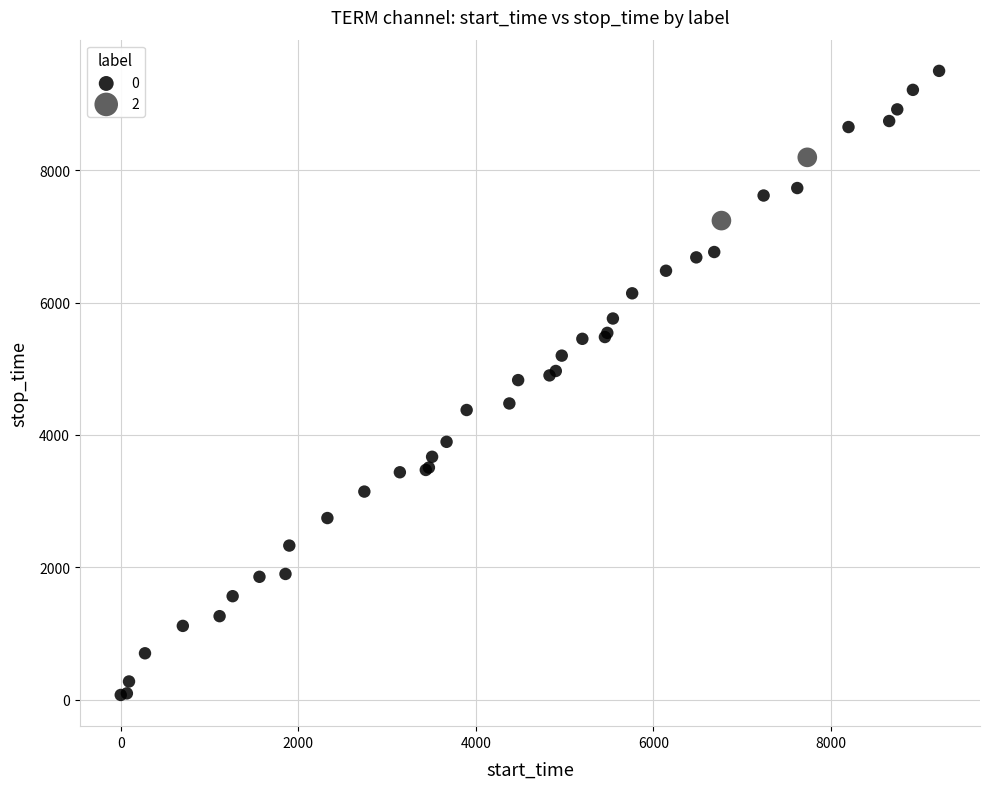

Which series reaches the minimum Y coordinate?

0